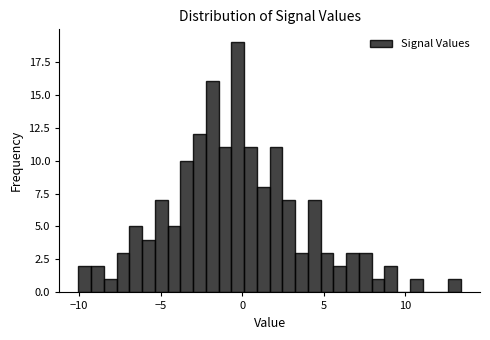

Around what value on the x-axis is the tallest bar? Give the approximate position of its centre, as read against the axis.

-0.5